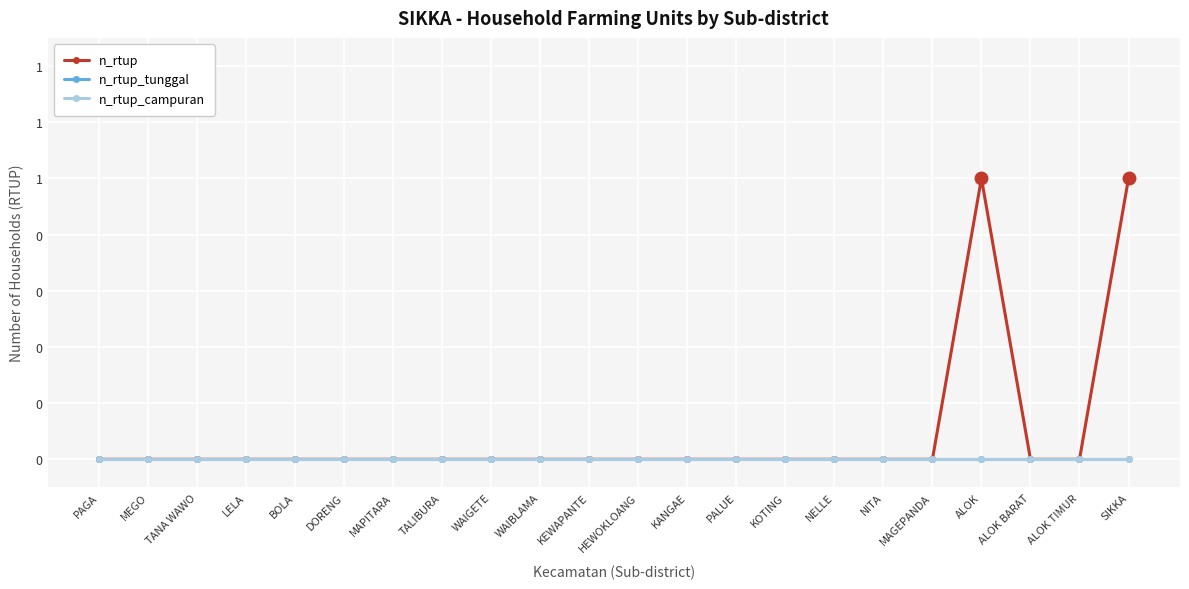

Which label corresponds to the smallest value in the chart?

PAGA